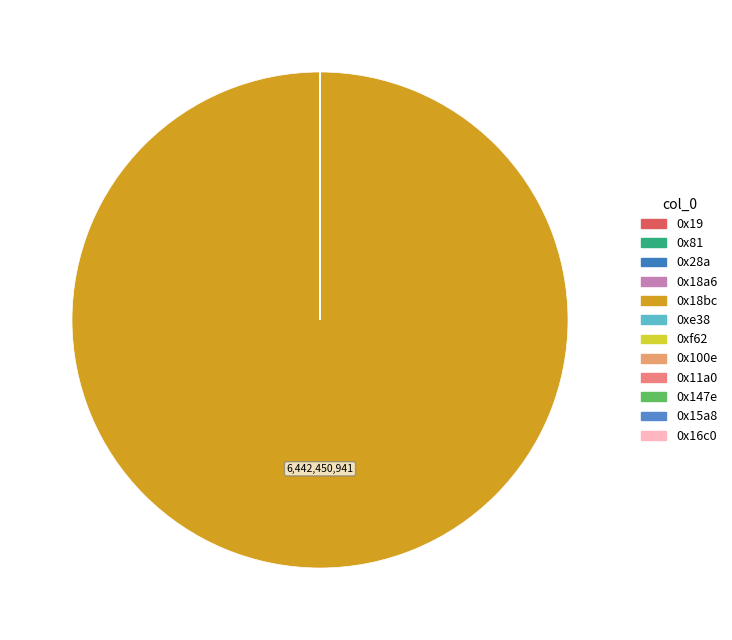

How many slices are in this pie chart?

12